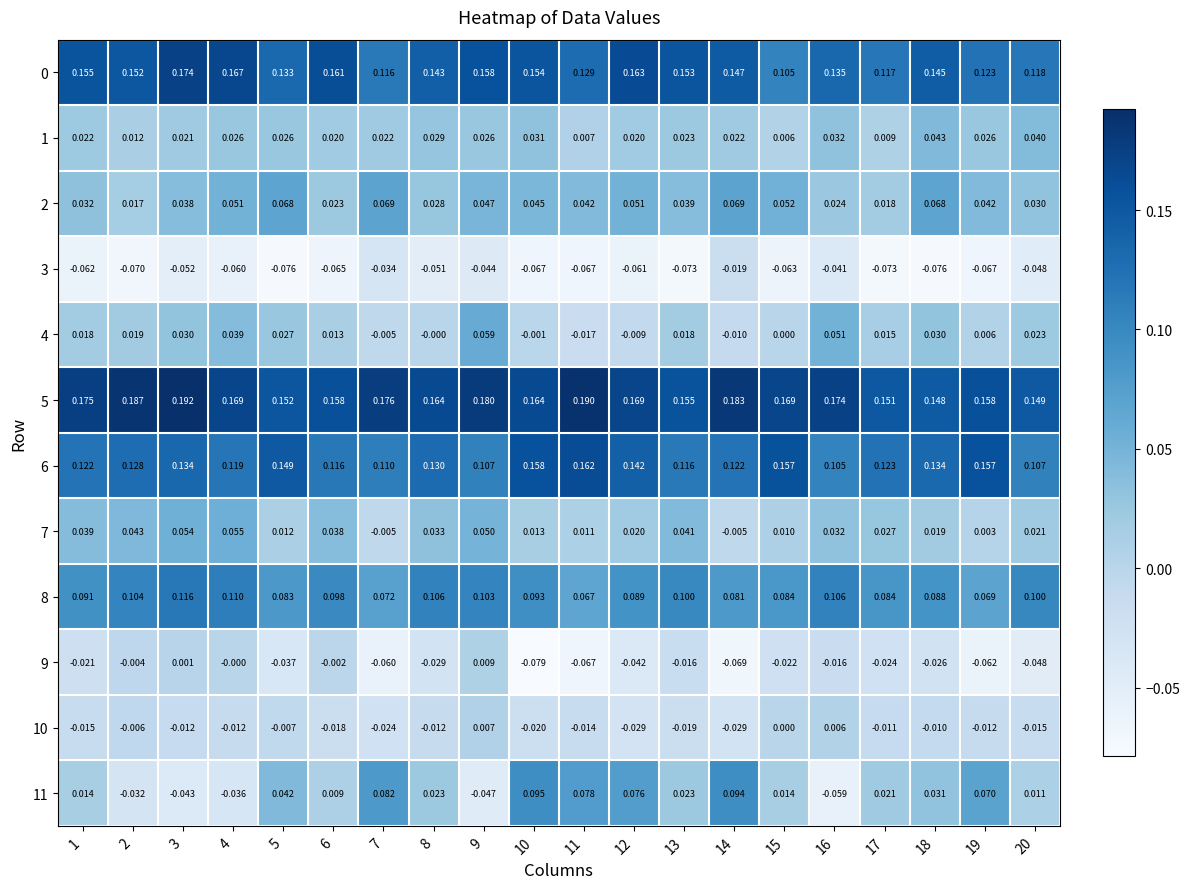

Is the value of 10 at 18 greater than the value of 8 at 20?

No